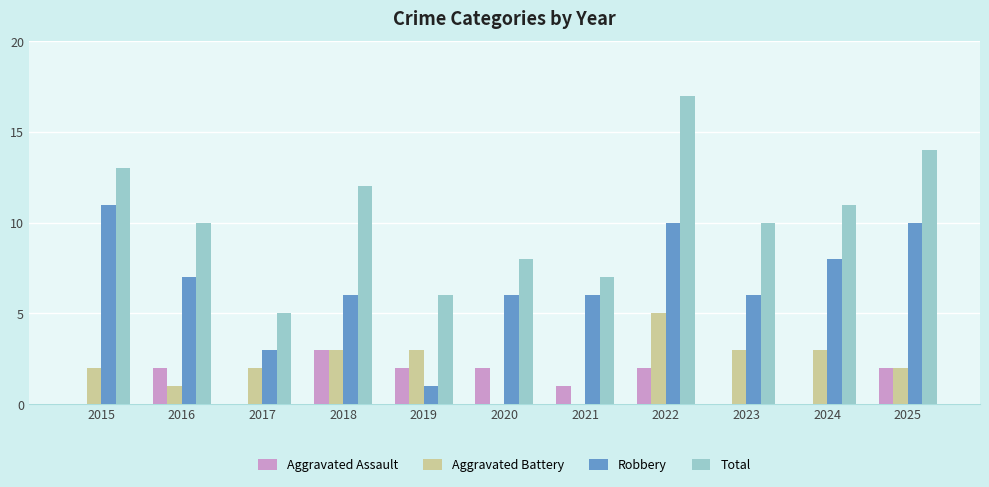

What is the sum of all Robbery values?

74